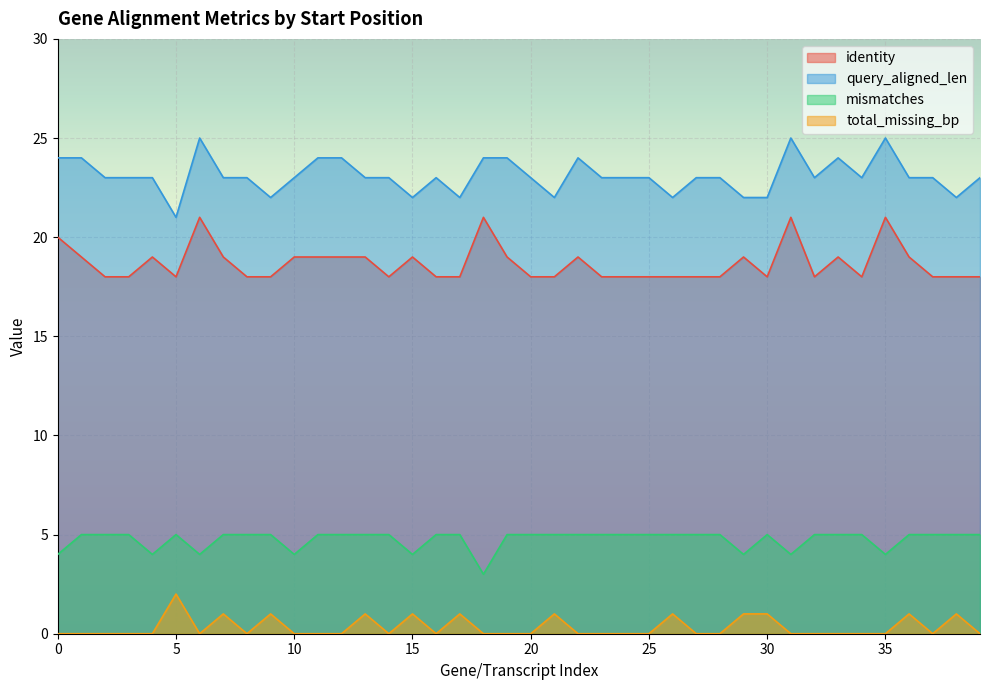

How many data points in identity are above 18?

18